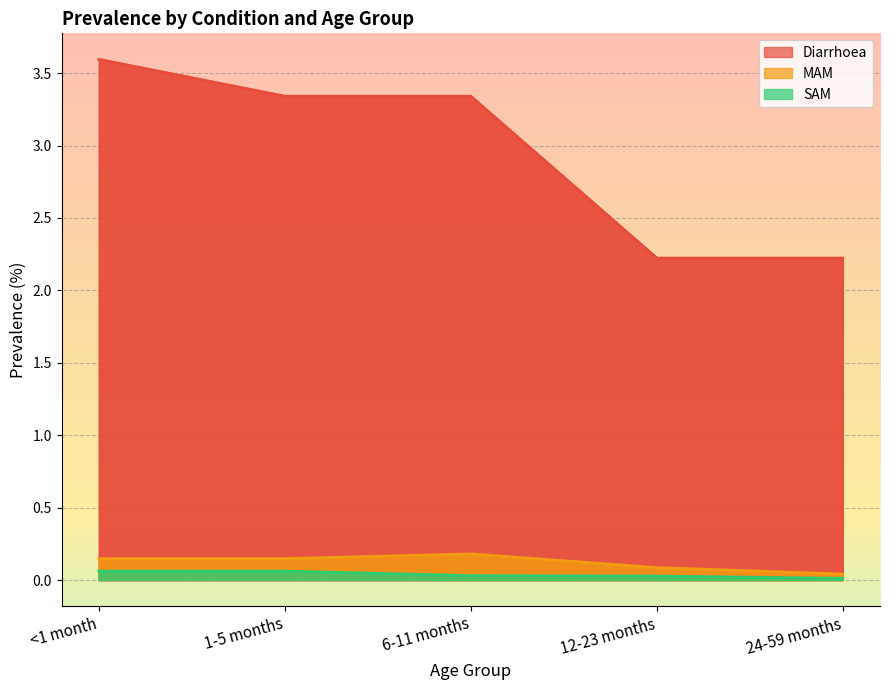

Reading left to right, extract all data points from this chart.

Diarrhoea: <1 month=3.6	1-5 months=3.3	6-11 months=3.3	12-23 months=2.2	24-59 months=2.2
MAM: <1 month=0.1	1-5 months=0.1	6-11 months=0.2	12-23 months=0.1	24-59 months=0.0
SAM: <1 month=0.1	1-5 months=0.1	6-11 months=0.0	12-23 months=0.0	24-59 months=0.0